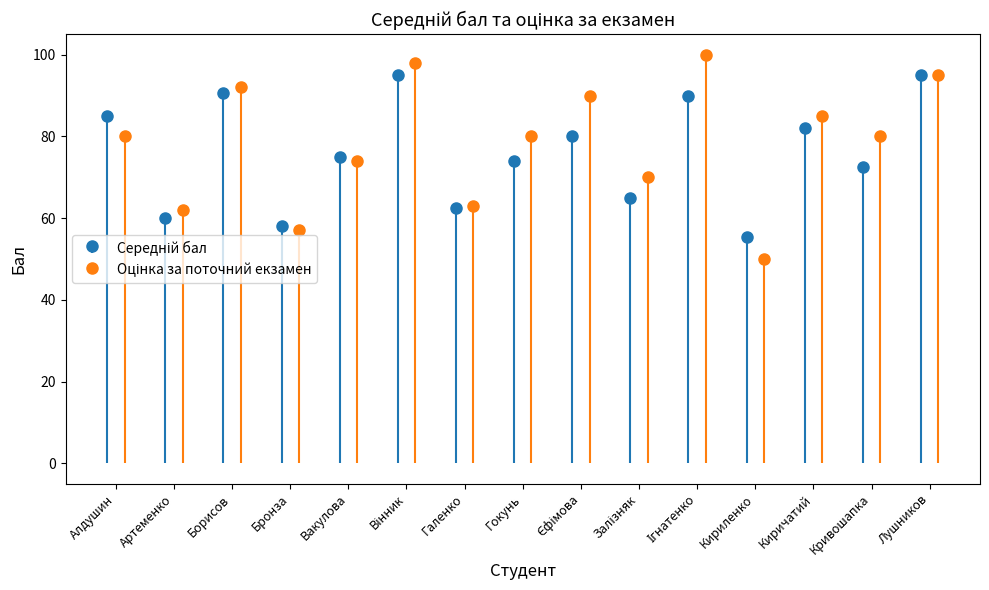

Reading right to left, what are all the values shown in this chart?

Середній бал: 95.0	72.5	82.0	55.5	90.0	65.0	80.0	74.0	62.5	95.0	75.0	58.0	90.5	60.0	85.0
Оцінка за поточний екзамен: 95.0	80.0	85.0	50.0	100.0	70.0	90.0	80.0	63.0	98.0	74.0	57.0	92.0	62.0	80.0